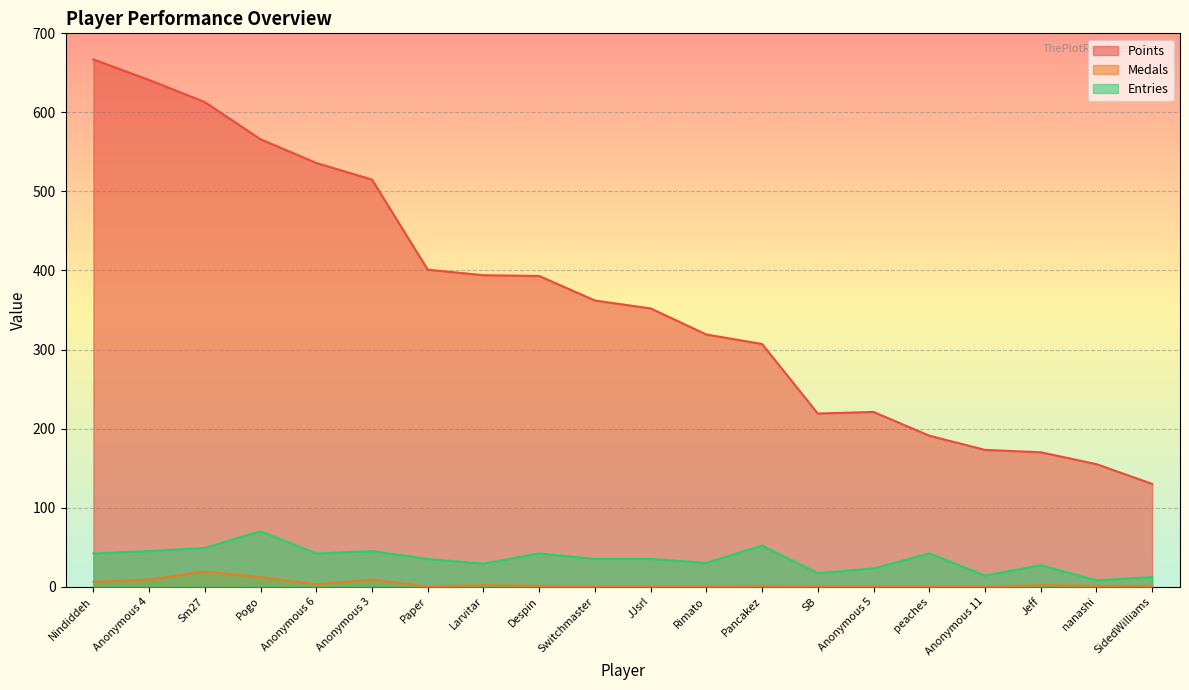

True or false: Points and Entries cross at least once.

False